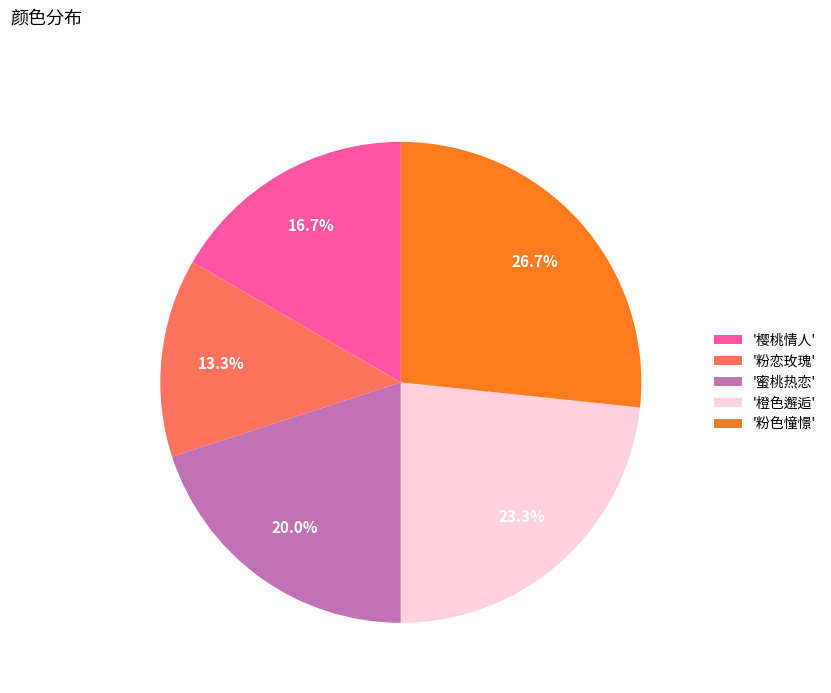

Rank the categories by value from highest to lowest.

'粉色憧憬', '橙色邂逅', '蜜桃热恋', '樱桃情人', '粉恋玫瑰'